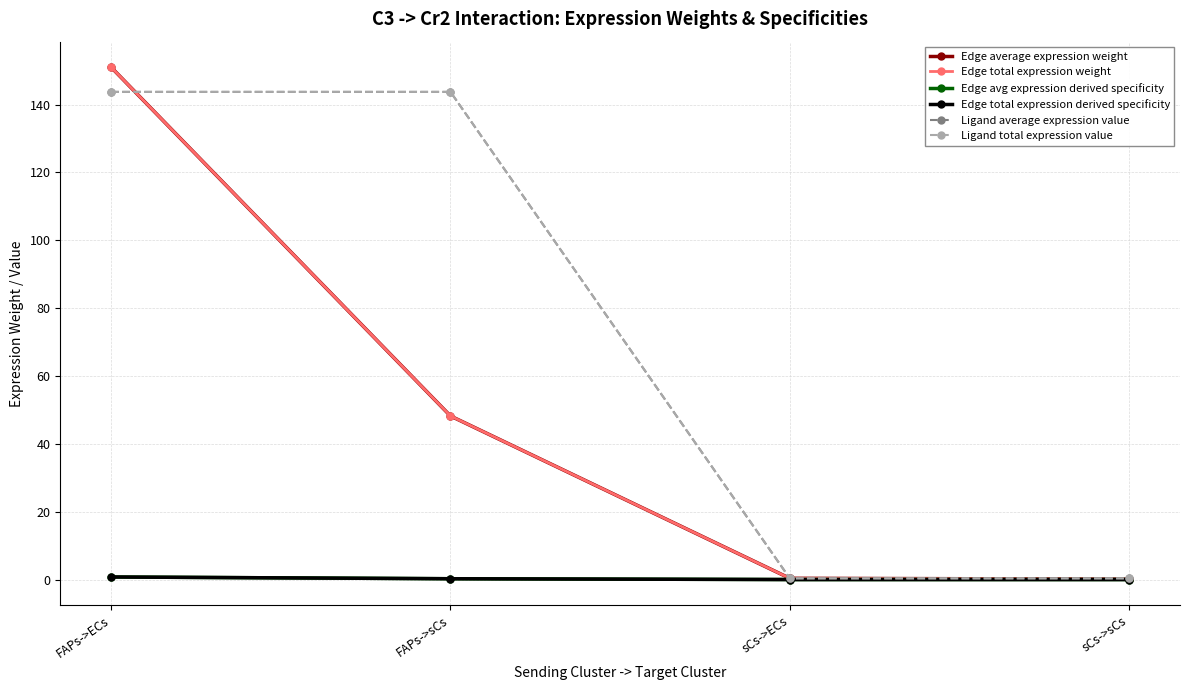

Is this an area chart (filled region under the line)?

No